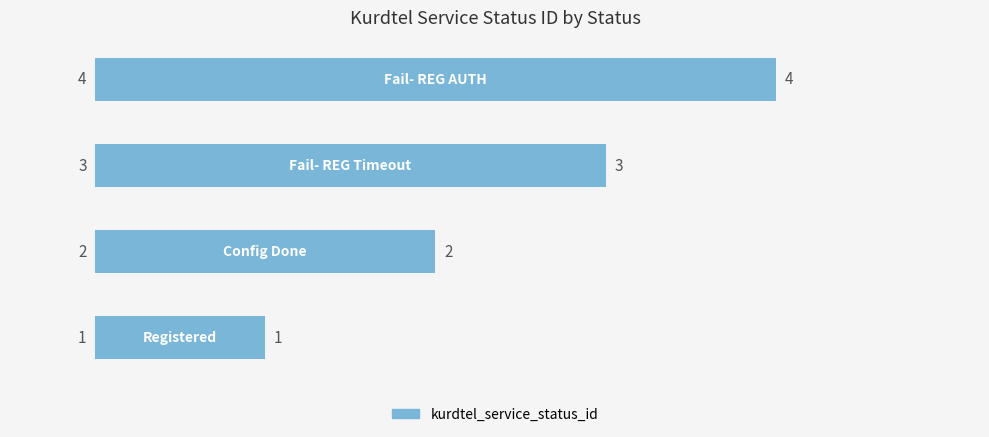

Count the values in the range 2 to 4.

3